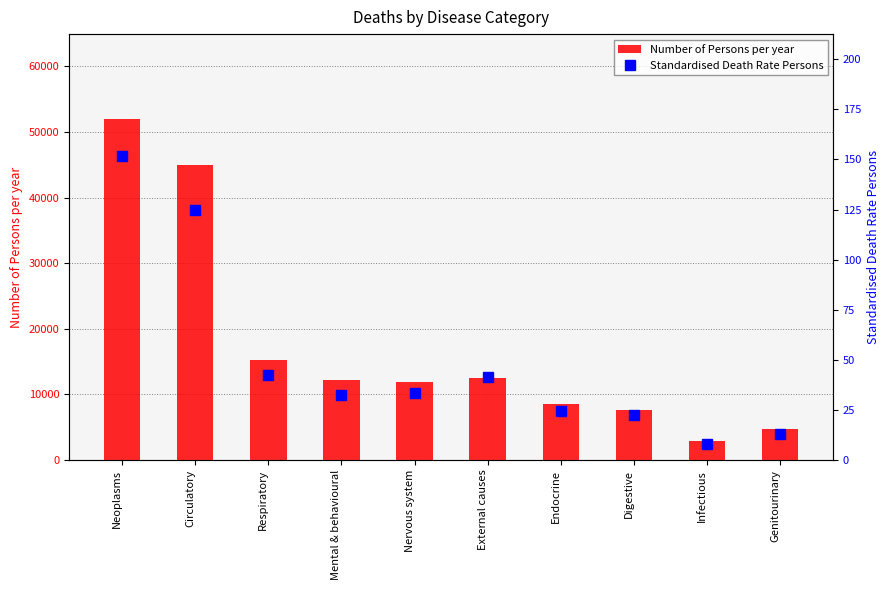

How many series are shown in this chart?

2